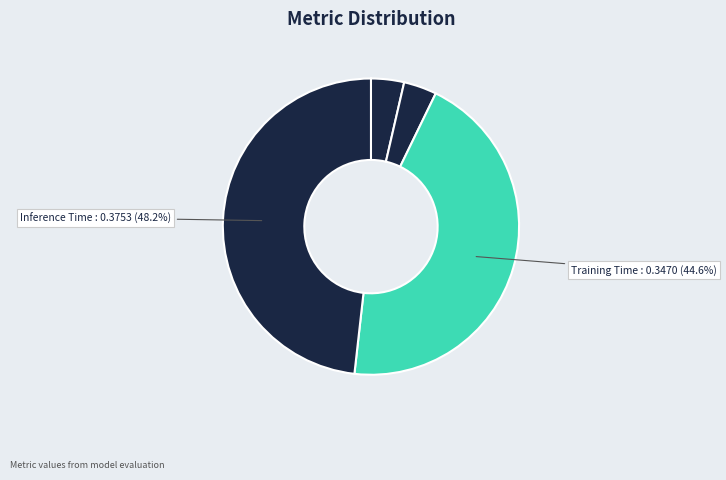

How many slices are in this pie chart?

5